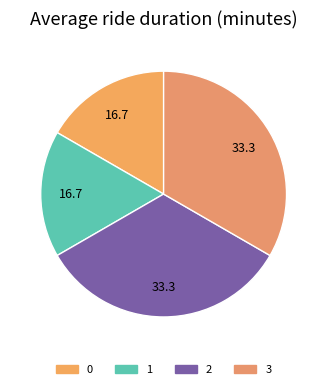

What percentage is the 1 slice, to the nearest percent?

17%